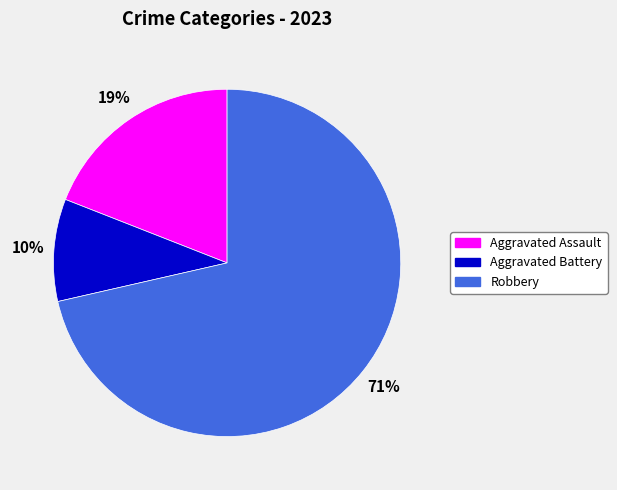

Which category has the biggest portion of the pie?

Robbery